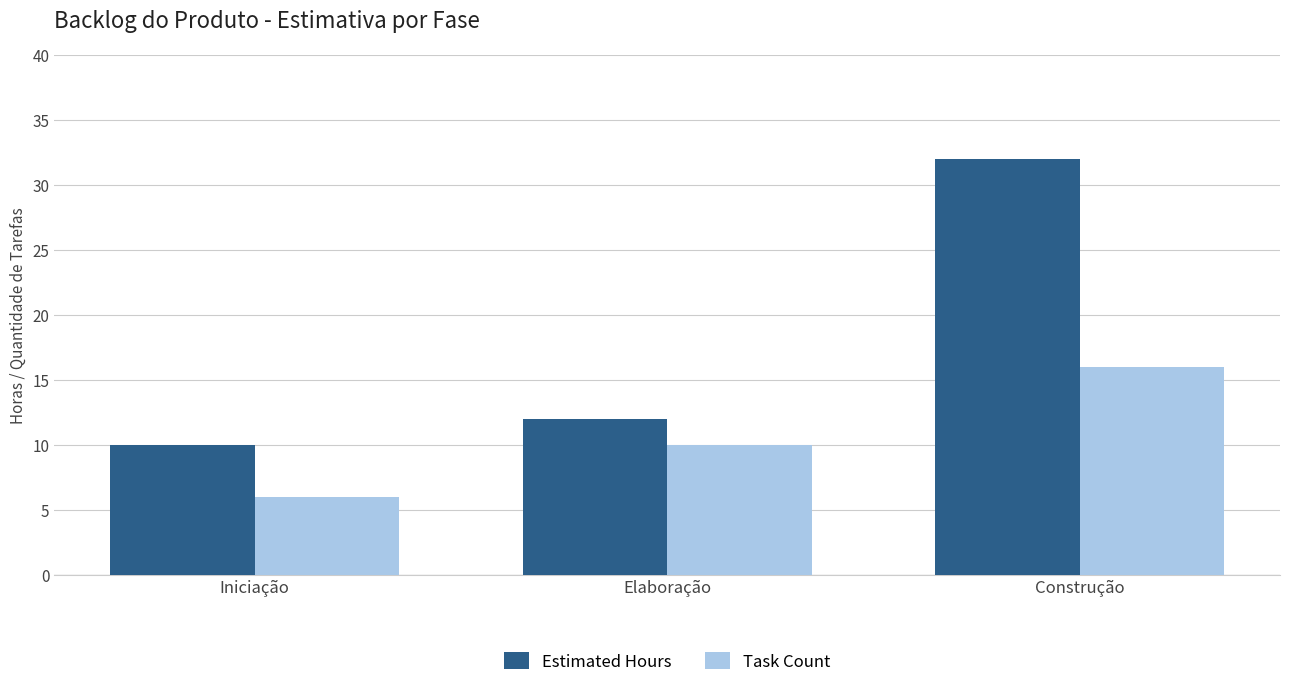

List the labels in order of Estimated Hours value, smallest first.

Iniciação, Elaboração, Construção